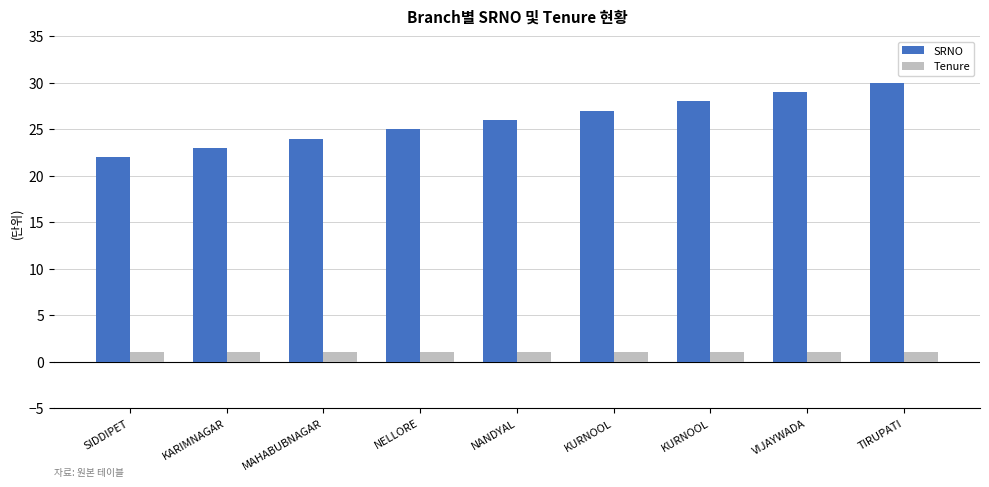

What are all the series names shown in the legend?

SRNO, Tenure